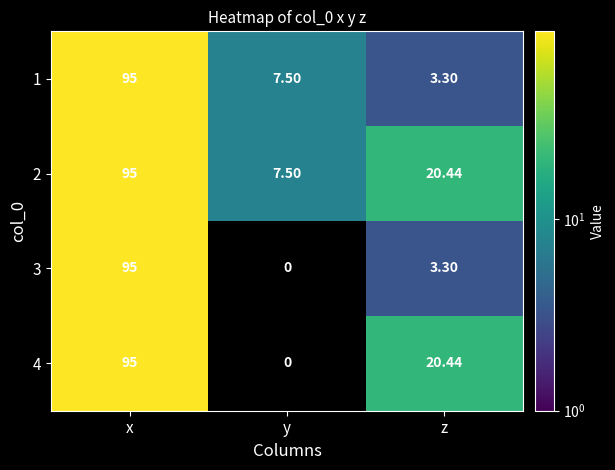

At which category is the sum across all series the highest?

x